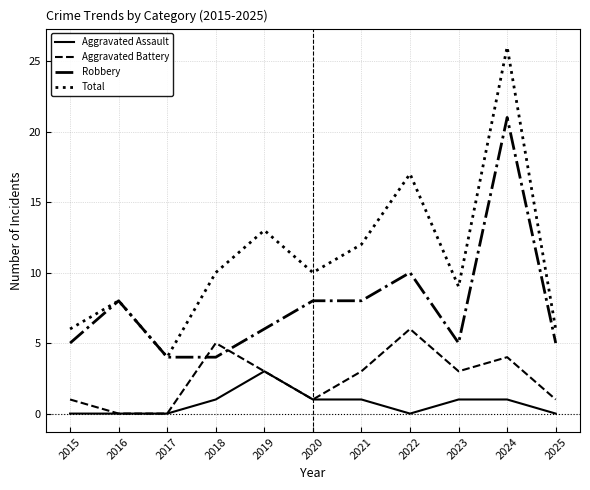

True or false: Aggravated Battery and Total intersect in this chart.

False